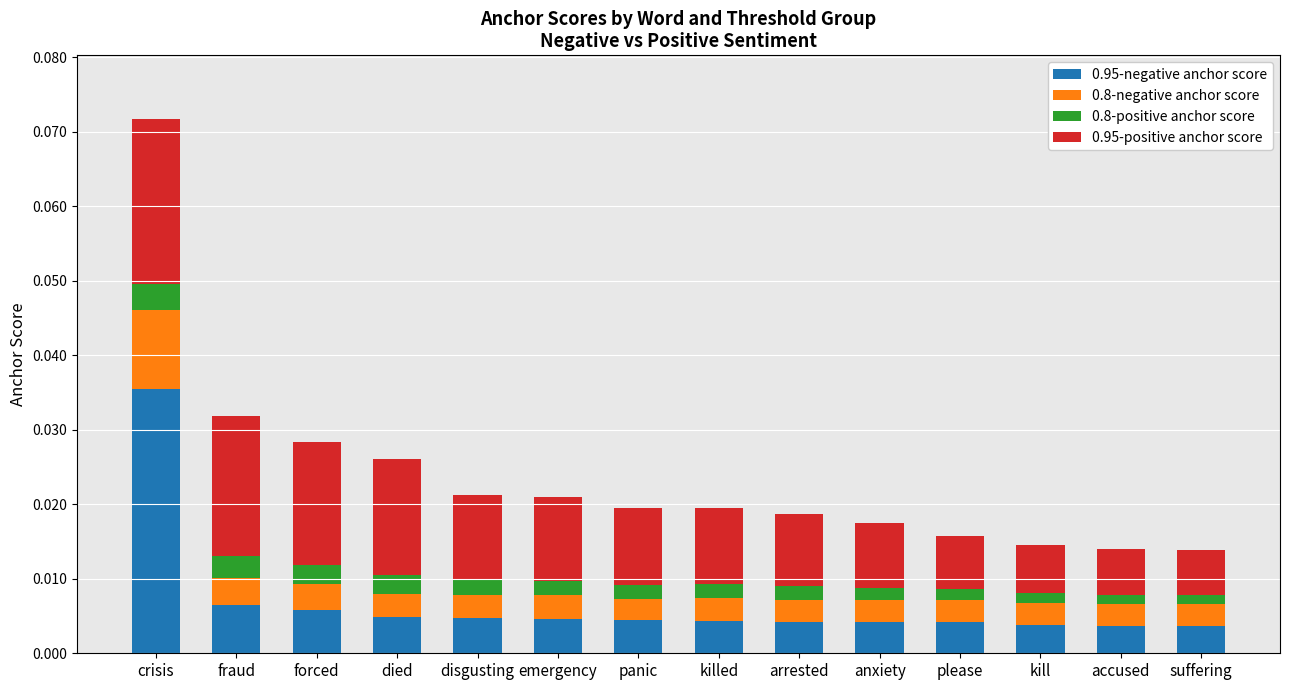

At which label does 0.95-negative anchor score reach its peak?

crisis